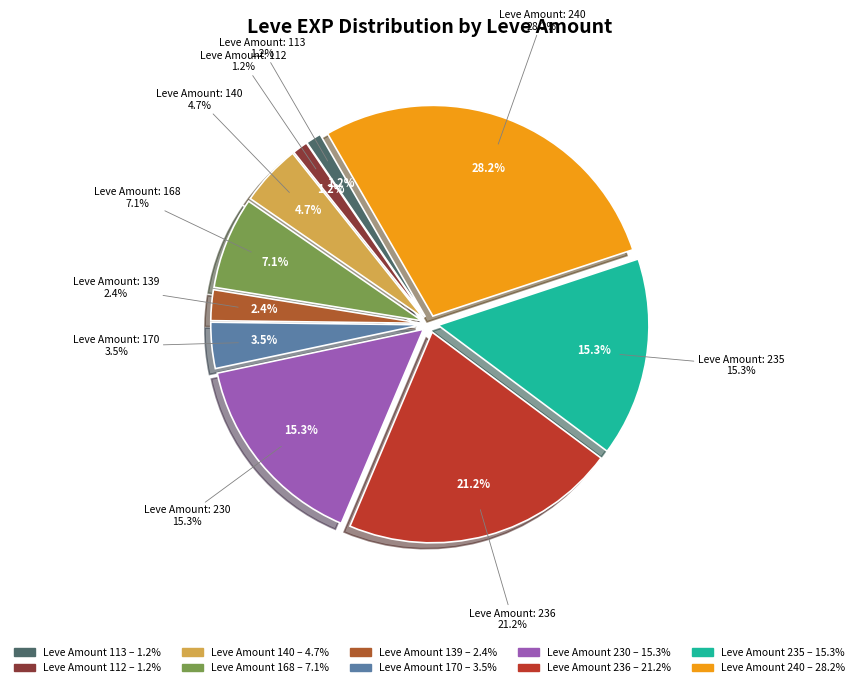

What percentage do 140 and 230 together represent?

20.0%